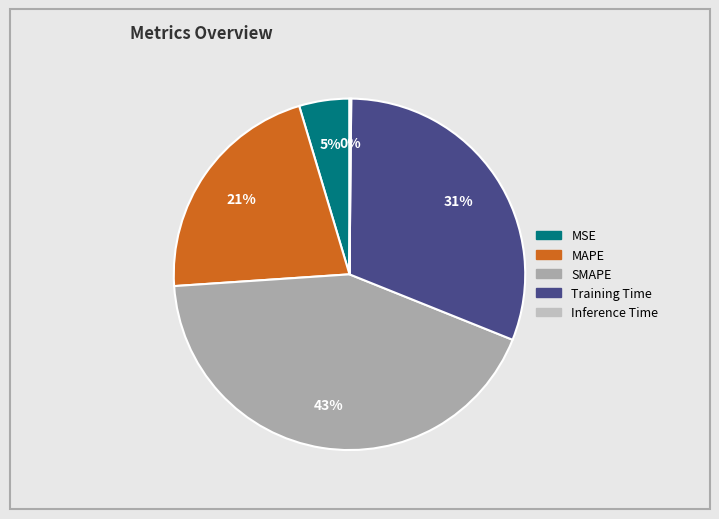

What is the change in value from MSE to Inference Time?

-0.2